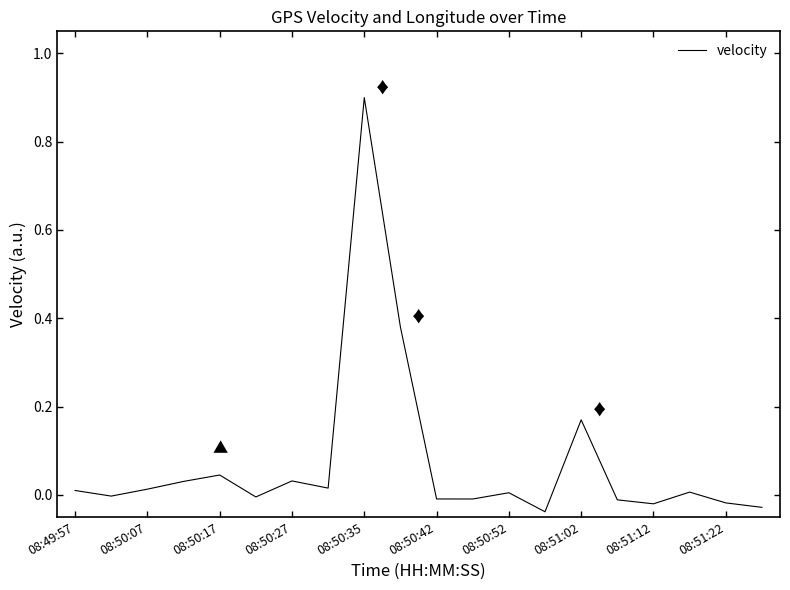

What is the difference between the maximum and minimum values?

0.9